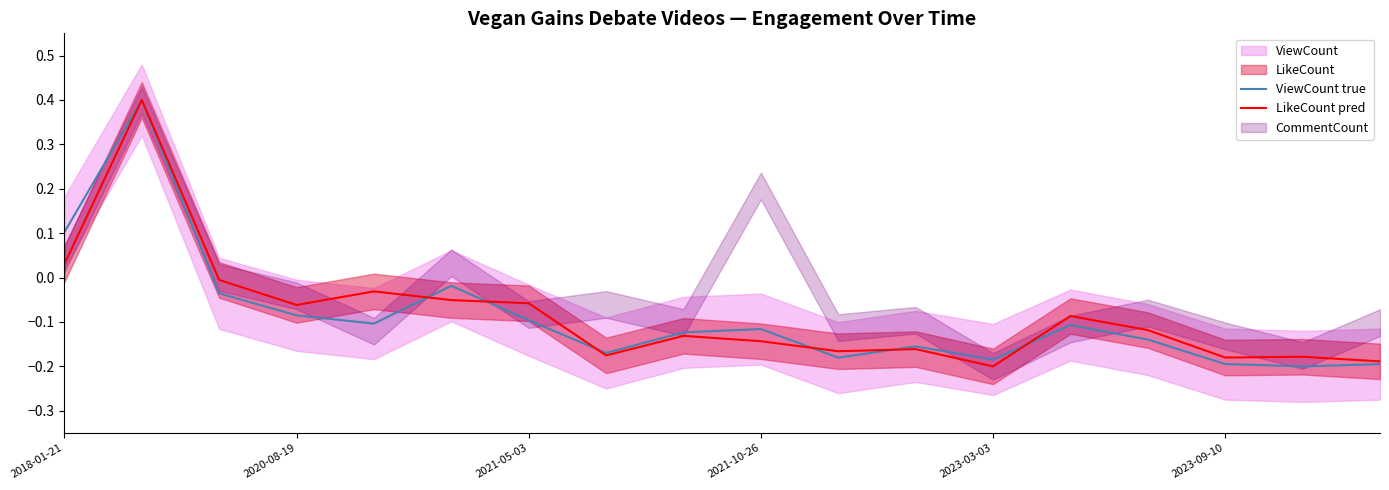

How many values in LikeCount pred are above zero?

2